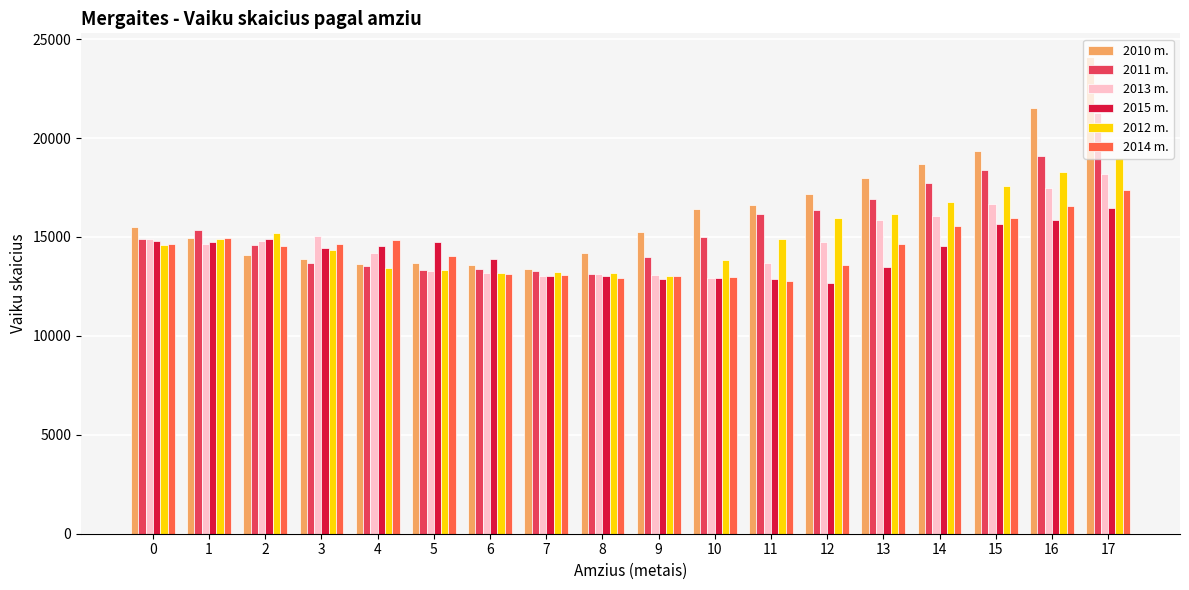

Is the value of 2010 m. at 16 greater than the value of 2011 m. at 10?

Yes